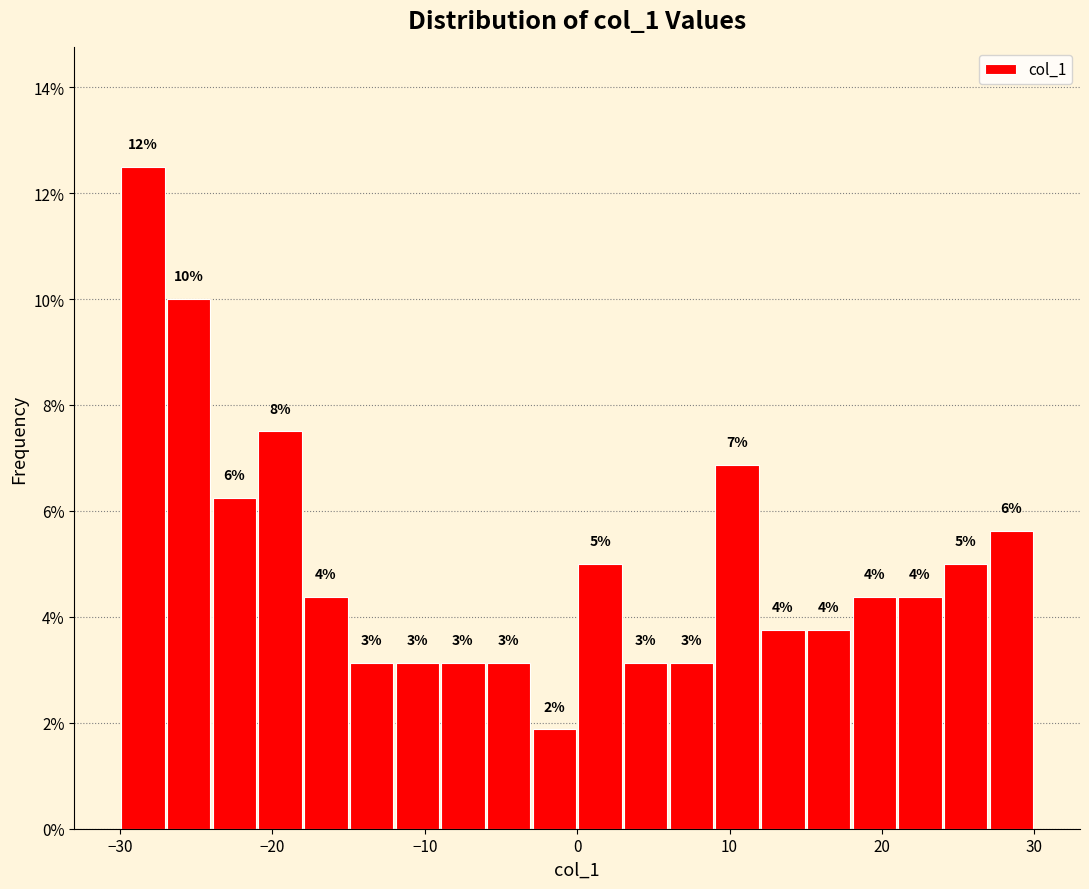

Around what value on the x-axis is the tallest bar? Give the approximate position of its centre, as read against the axis.

-28